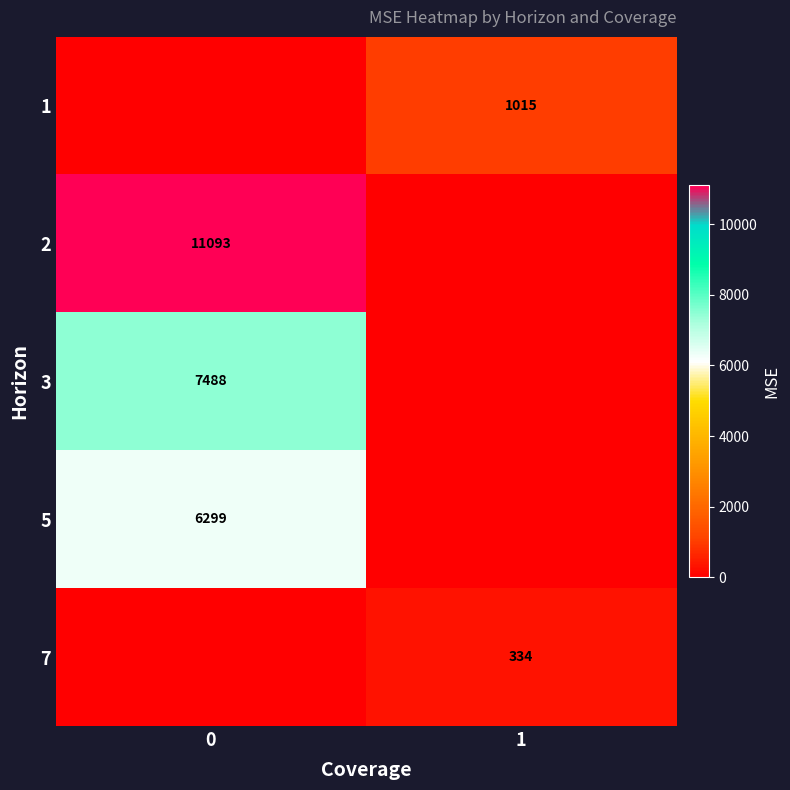

Is it true that 2 equals 2565 at 0?

False